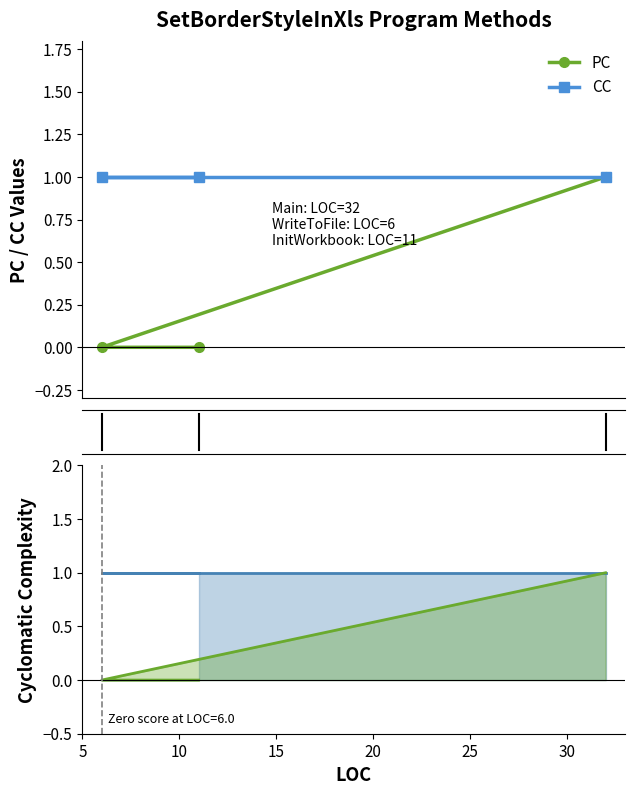

What is the average value of the CC line series?

1